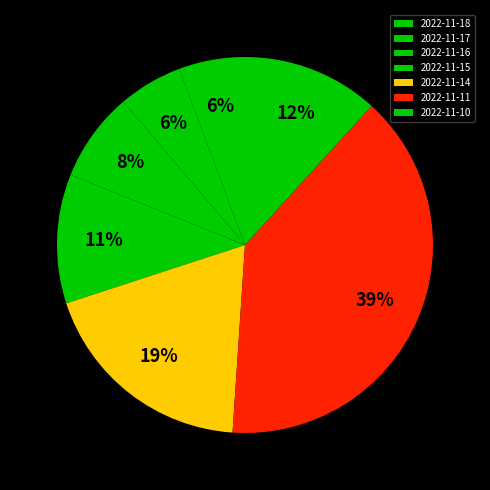

To the nearest percent, what is the combined percentage of 2022-11-11 and 2022-11-15?

50%